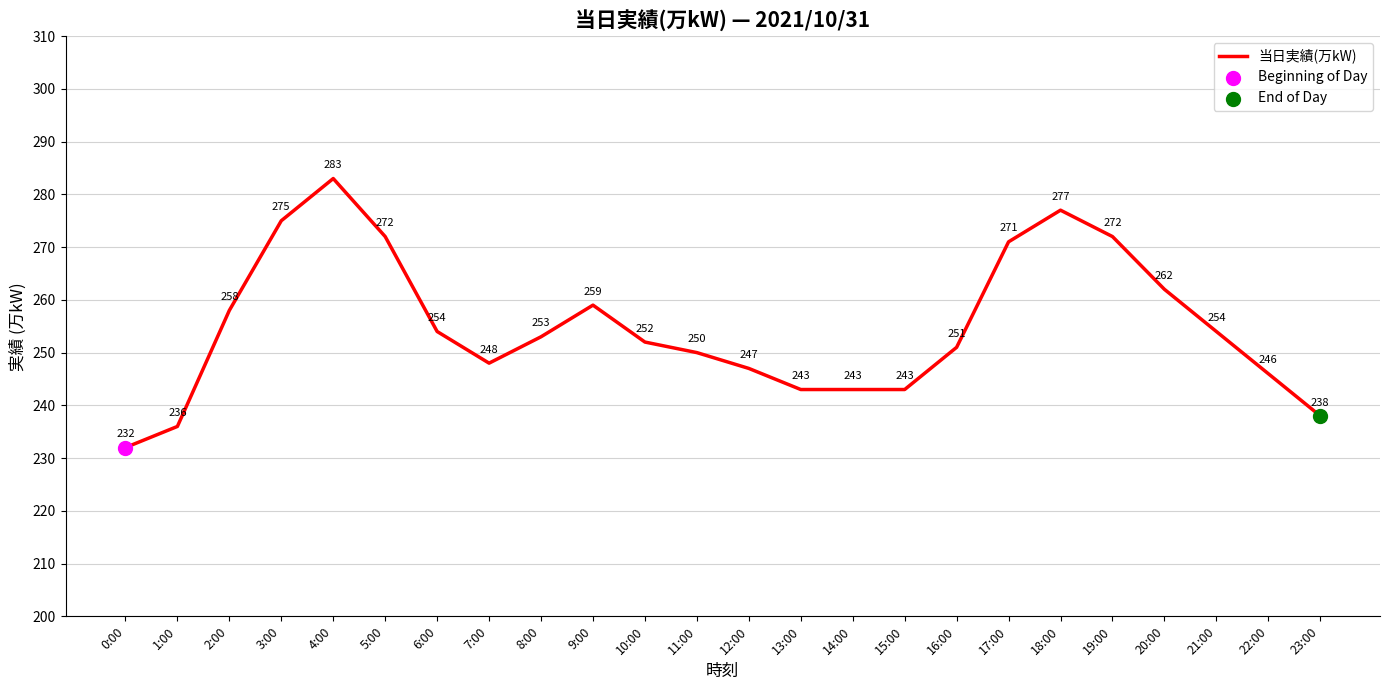

What is the ratio of the value at 5:00 to the value at 12:00?

1.1